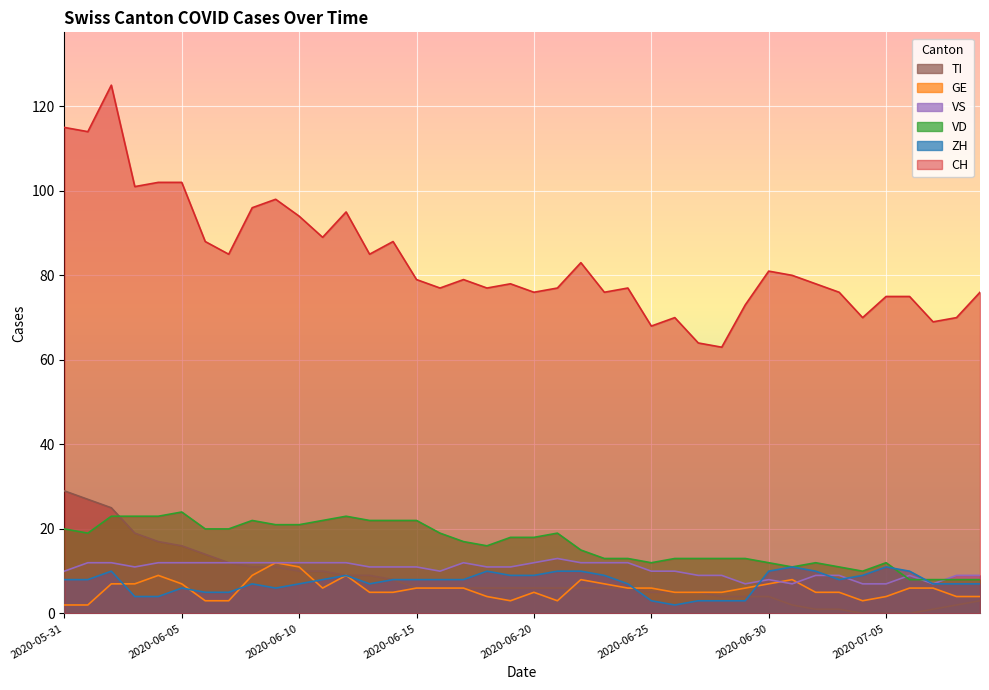

Which series has the largest total across all categories?

CH